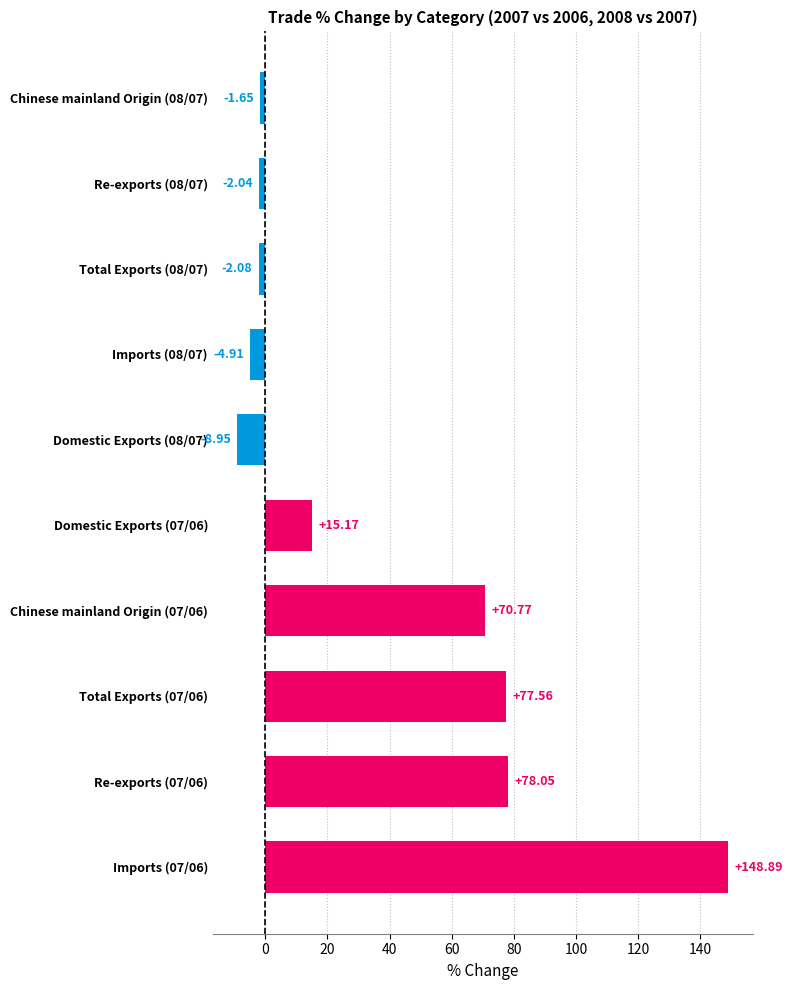

Between Total Exports (08/07) and Chinese mainland Origin (07/06), which is larger?

Chinese mainland Origin (07/06)